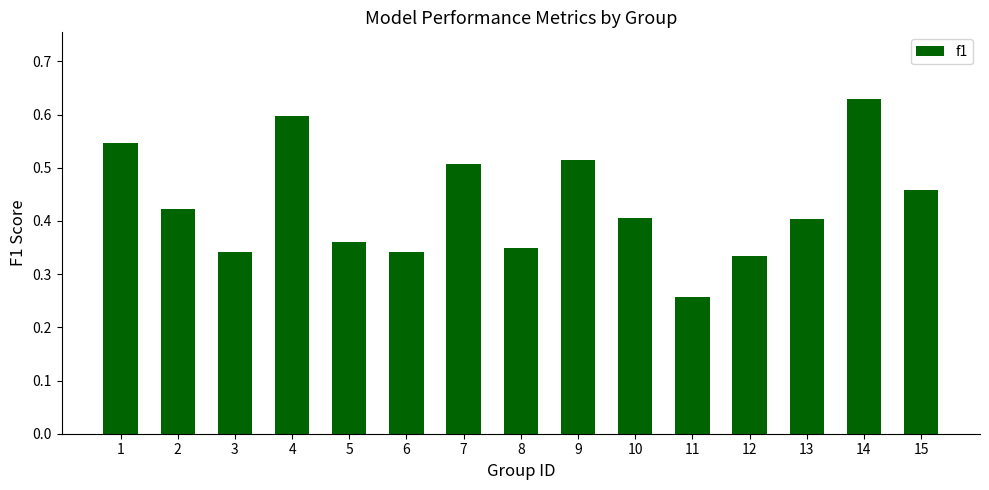

Which label corresponds to the smallest value in the chart?

11